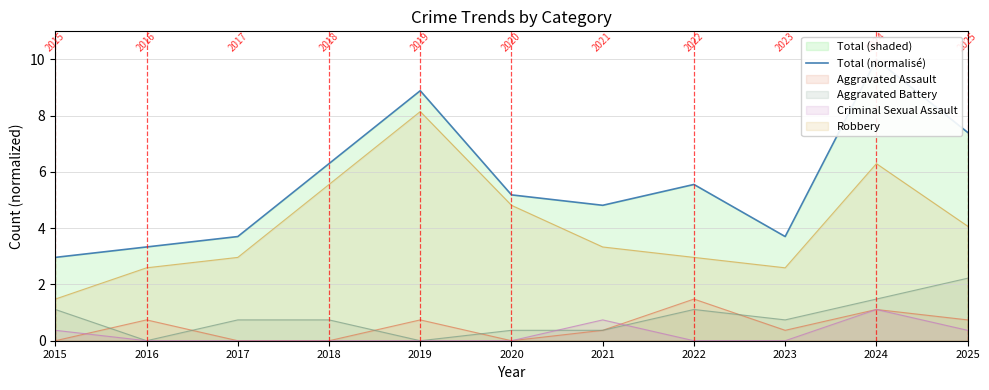

Count the number of values greater than 5.

6